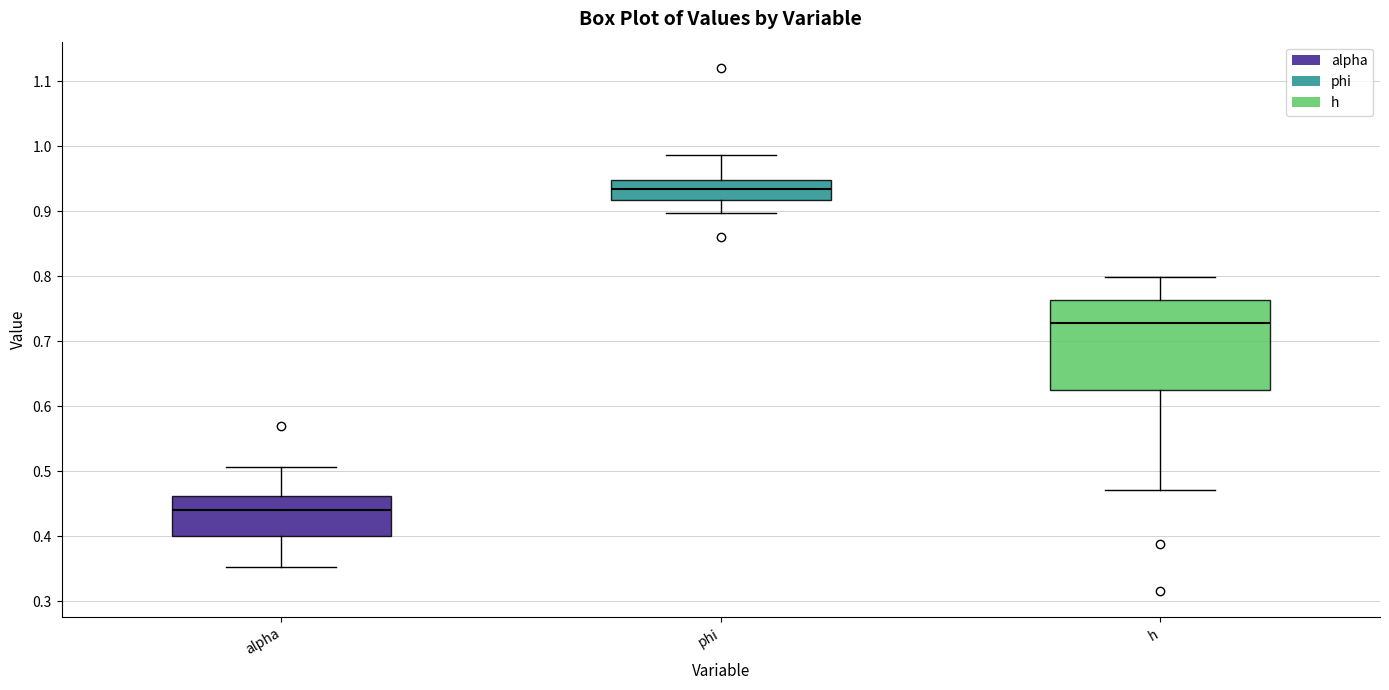

Reading left to right, transcribe this box plot: for each box, give where its median line is, the range the box spans, and where its two whiskers end, as read against the y-axis. The values are not printed on the chart, so give them approximately, as read against the axis.

alpha: median 0.44, box 0.40 to 0.46, whiskers 0.35 to 0.51
phi: median 0.93, box 0.92 to 0.95, whiskers 0.90 to 0.99
h: median 0.73, box 0.62 to 0.76, whiskers 0.47 to 0.80